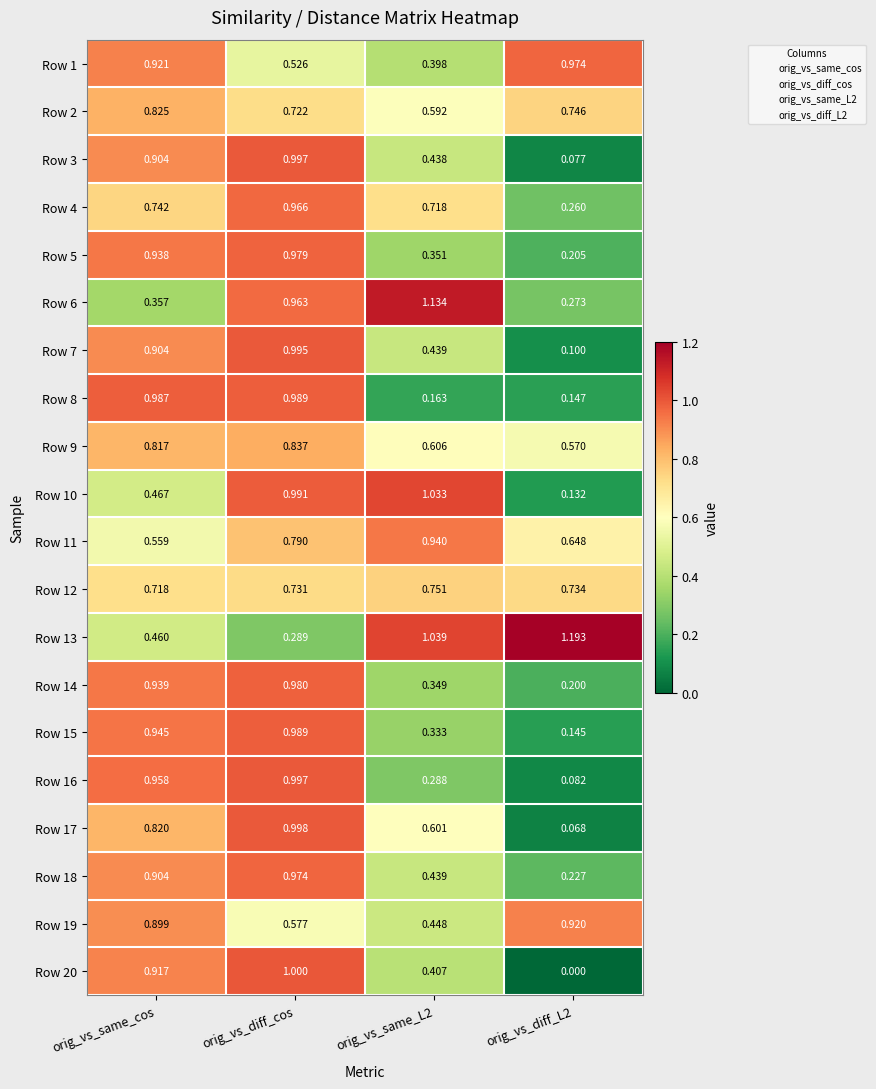

Which category has the lowest value in the Row 13 series?

orig_vs_diff_cos